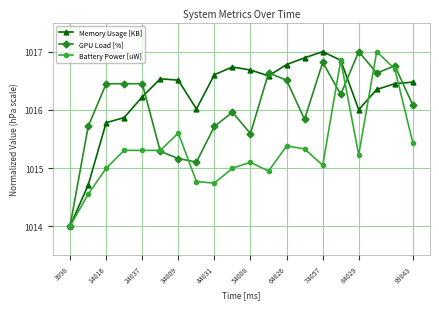

What is the lowest value of the Memory Usage [KB] series?

1014.0